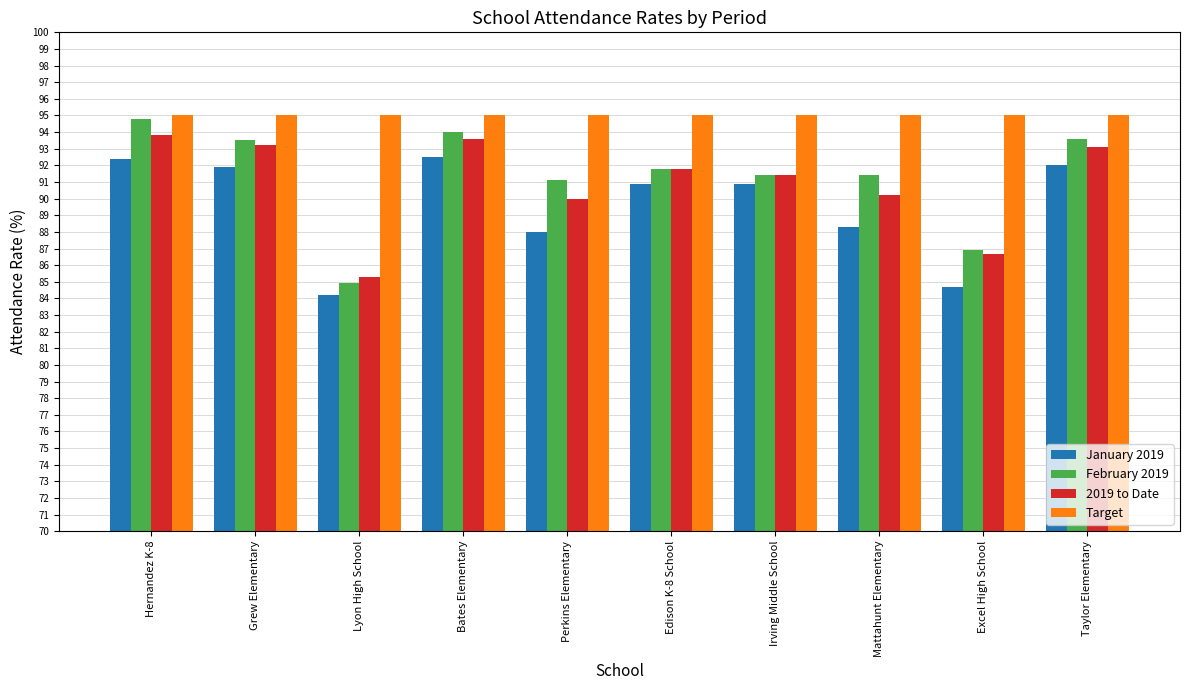

What is the label of the 5th bar from the left?

Perkins Elementary